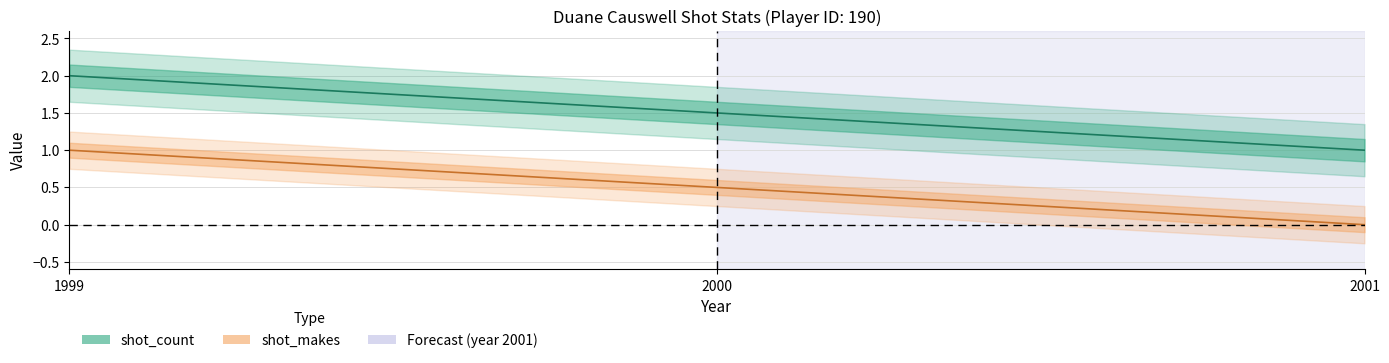

What are all the series names shown in the legend?

shot_count, shot_makes